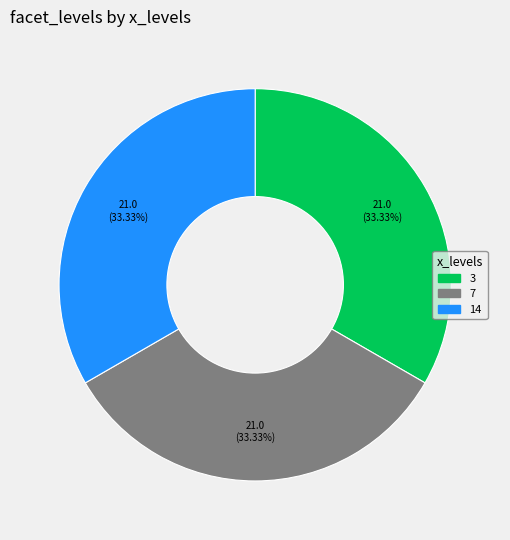

Is there any slice that represents more than half of the pie?

No